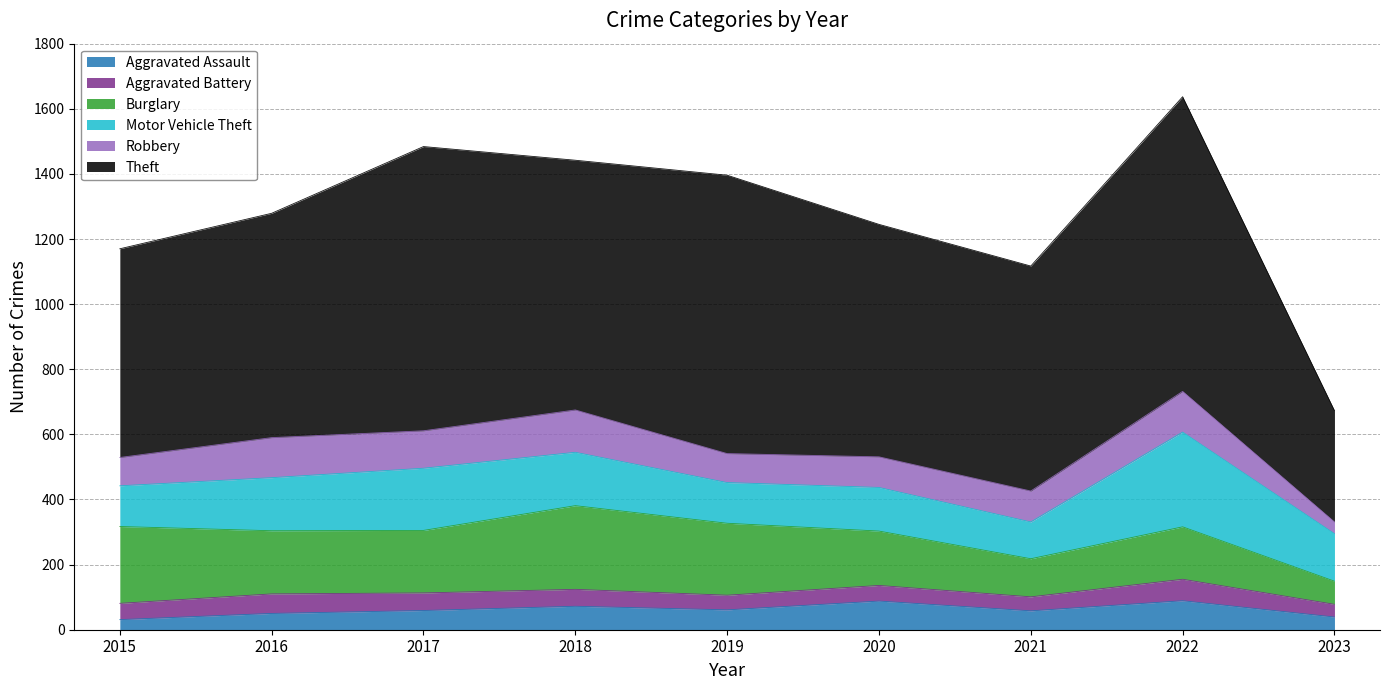

At which label does Motor Vehicle Theft first exceed 146?

2016